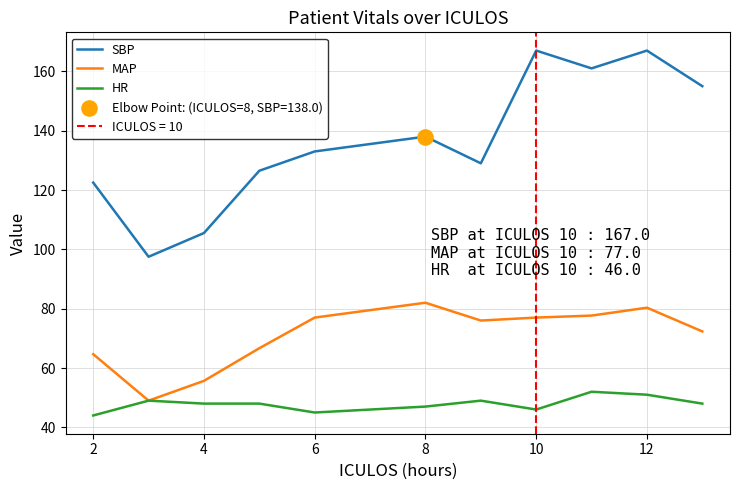

What are all the series names shown in the legend?

SBP, MAP, HR